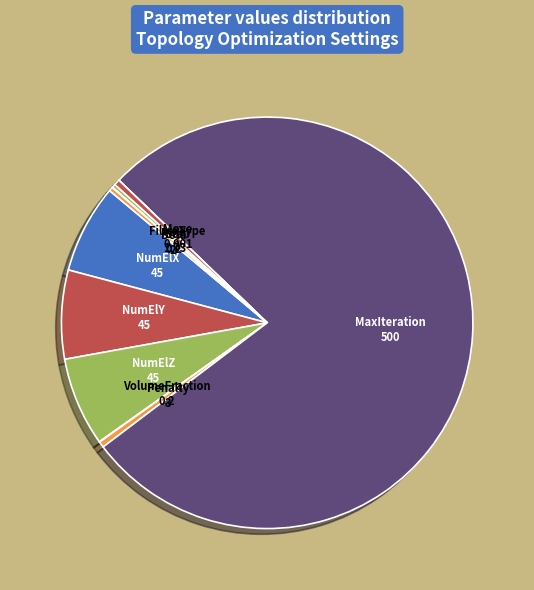

Do NumElY and NumElZ together represent more than half of the pie?

No